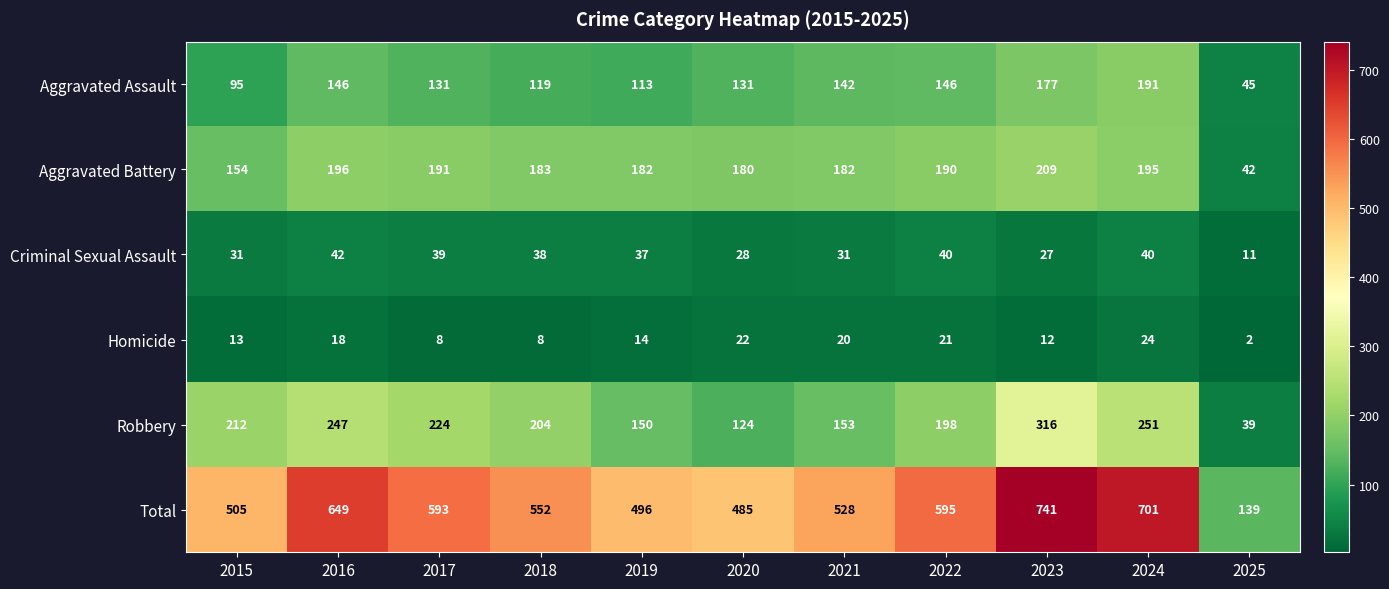

Between 2016 and 2022, which series saw the biggest shift?

Total